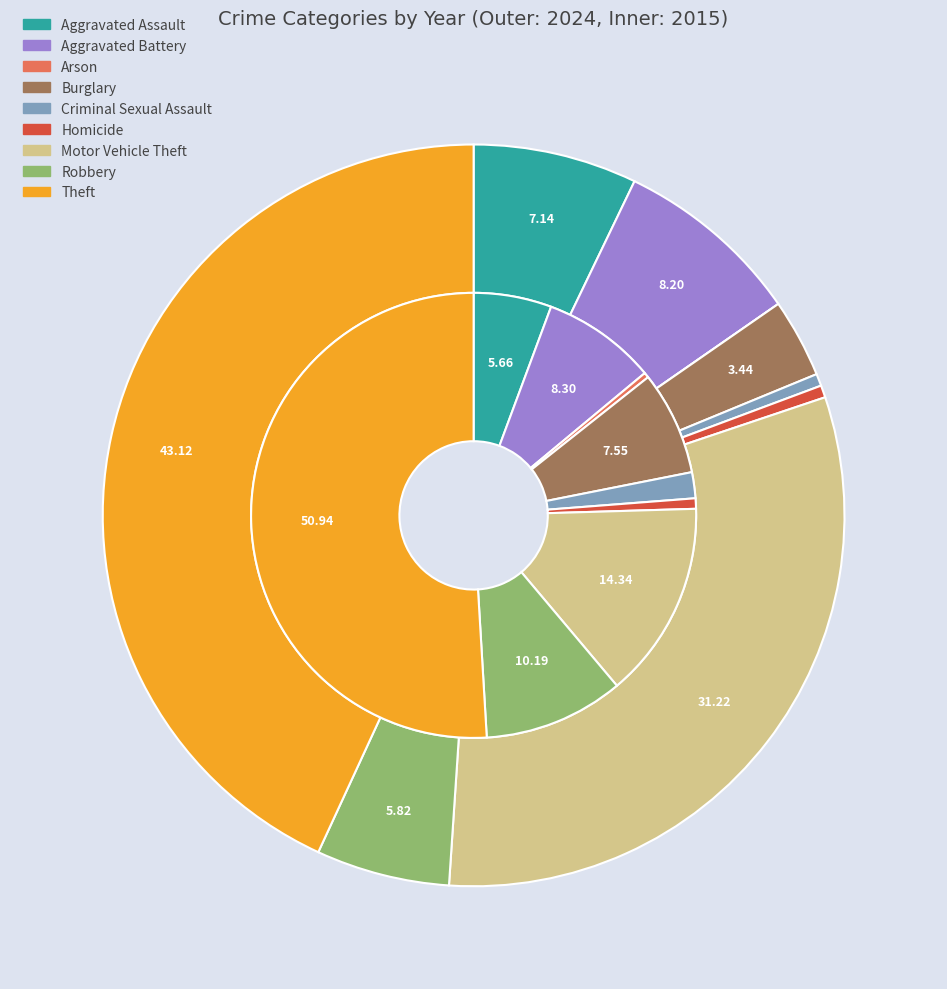

The 2 slice represents 0% of the pie. True or false?

True